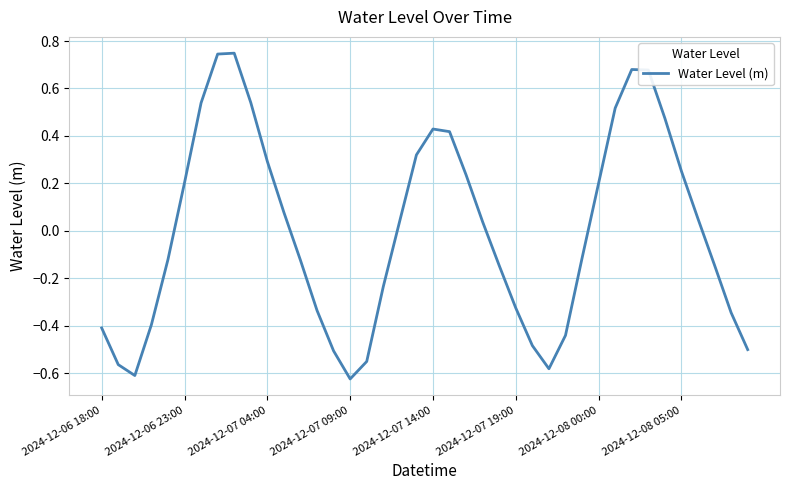

What is the difference between the maximum and minimum values?

1.4